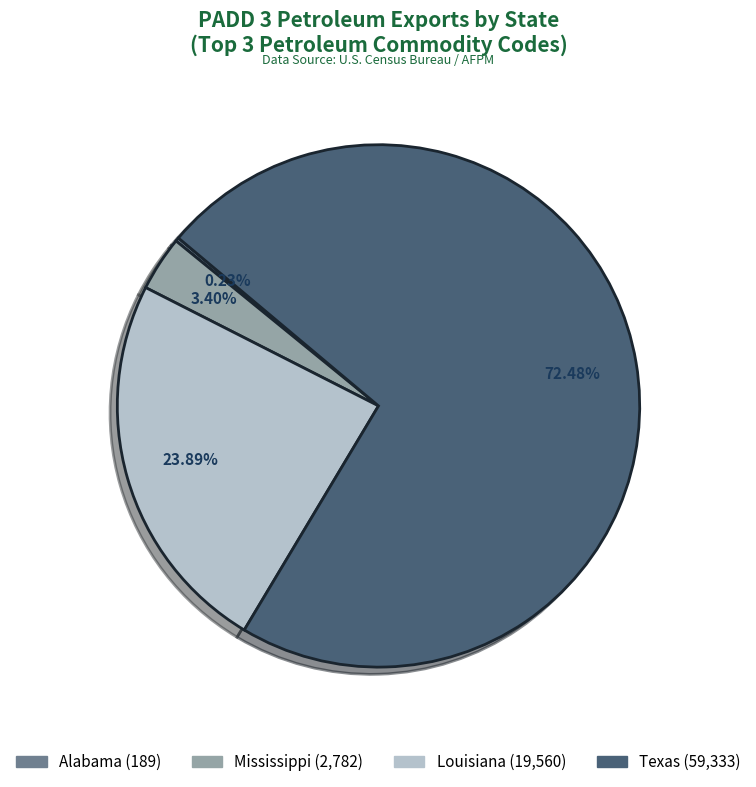

Is there any slice that represents more than half of the pie?

Yes